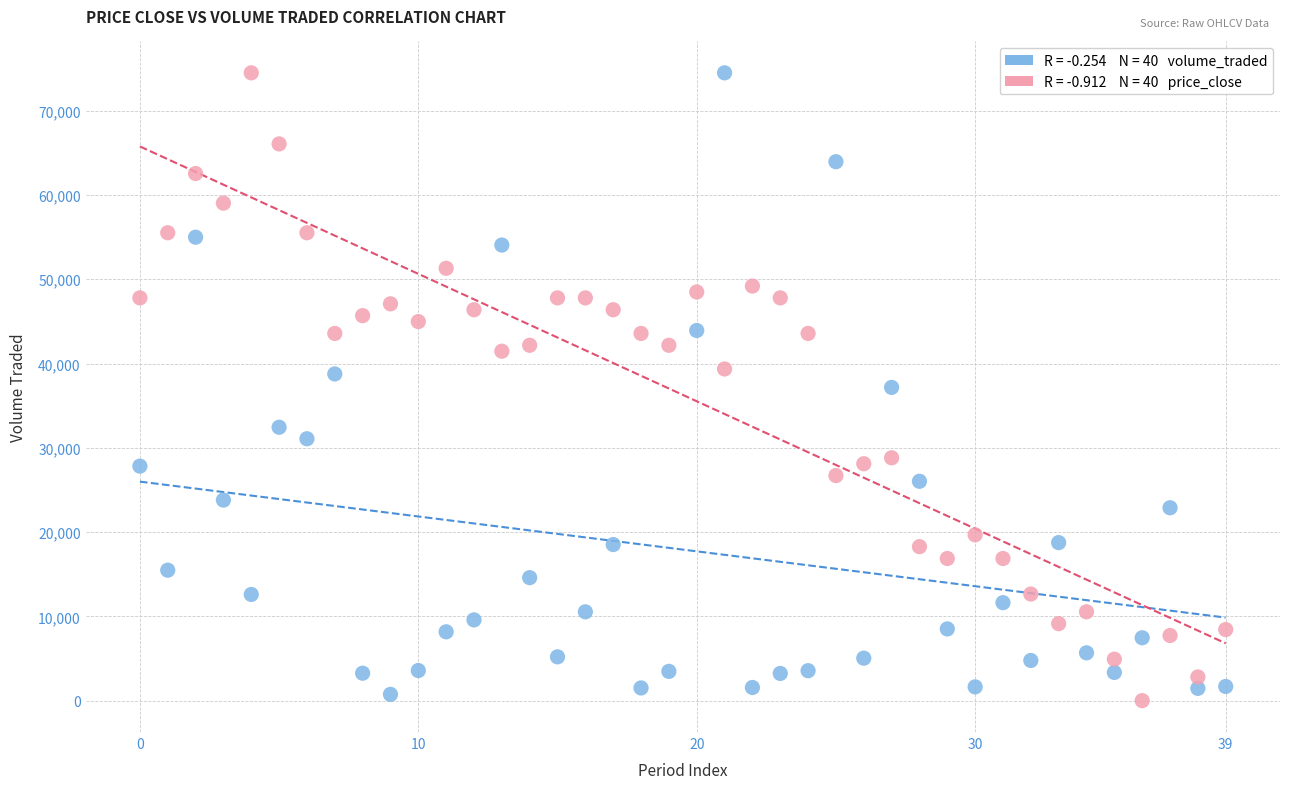

Across all data points, what is the range of Y values (max minus min)?

74487.0